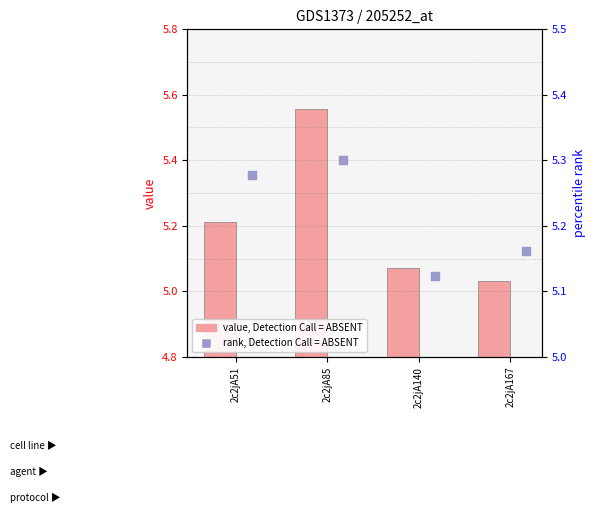

Which series contains the lowest Y value?

col_6 (value)